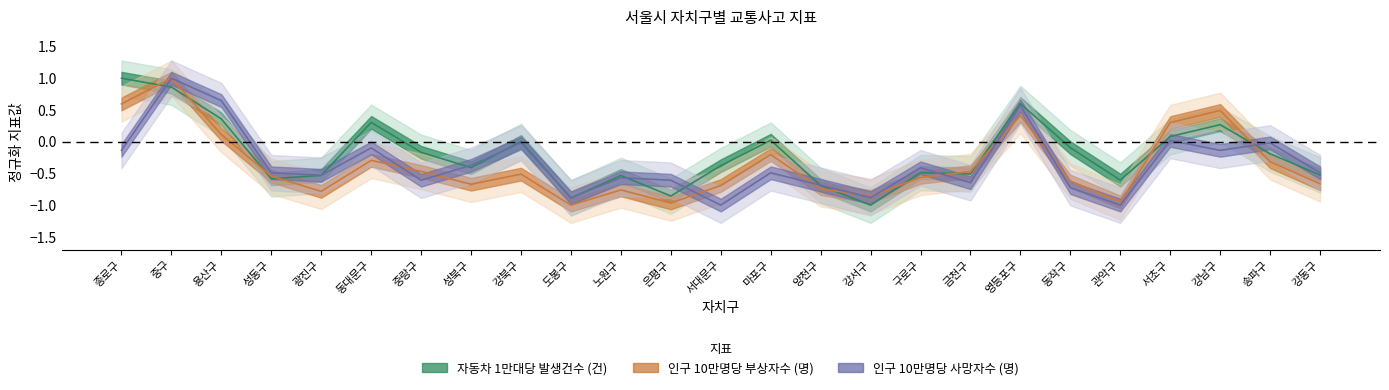

Which has a higher value, 용산구 or 서초구?

용산구